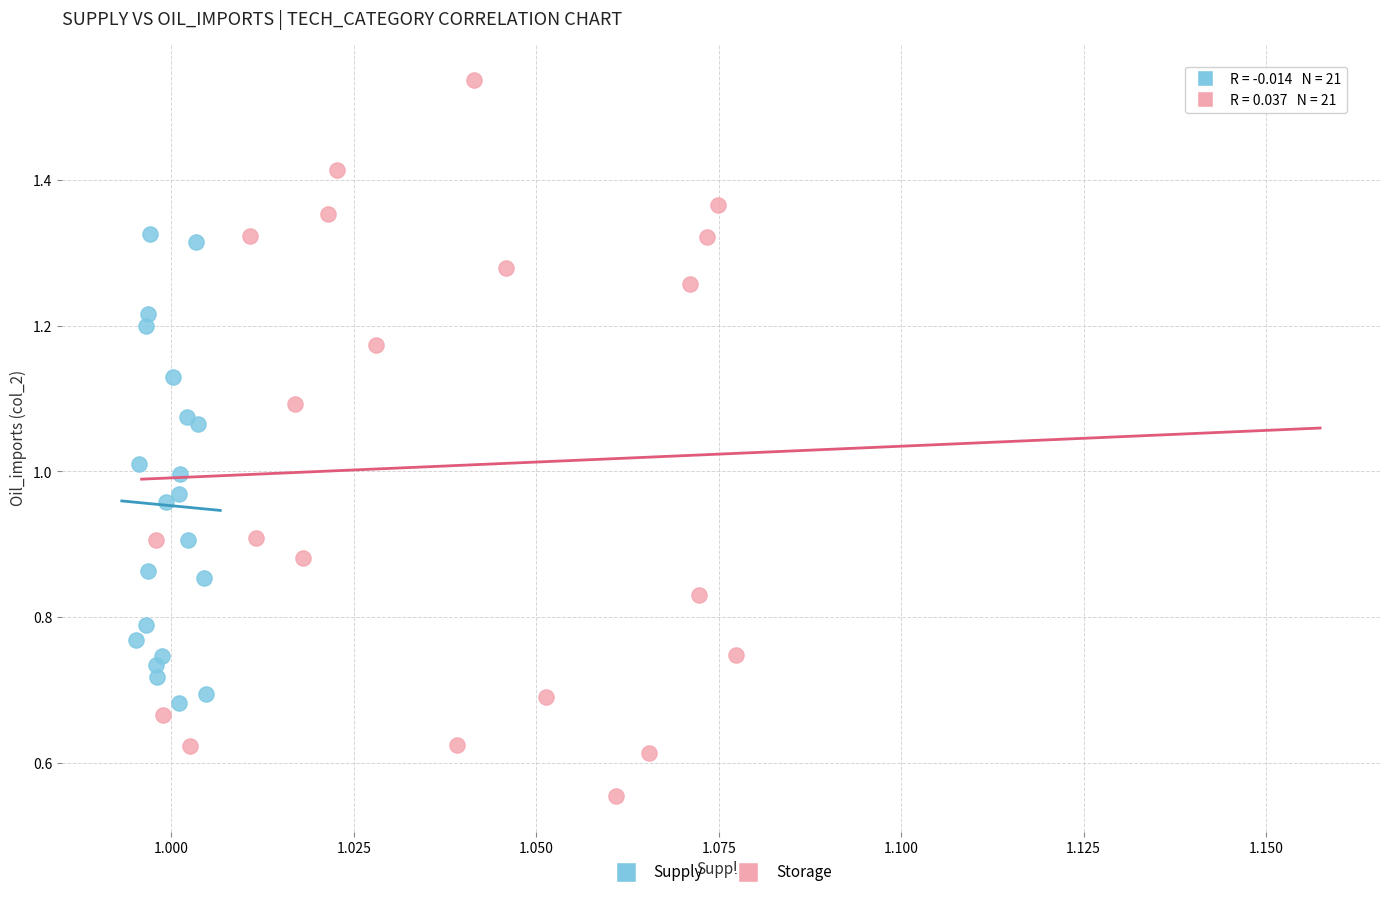

Which series has the largest Y range (max minus min)?

Storage